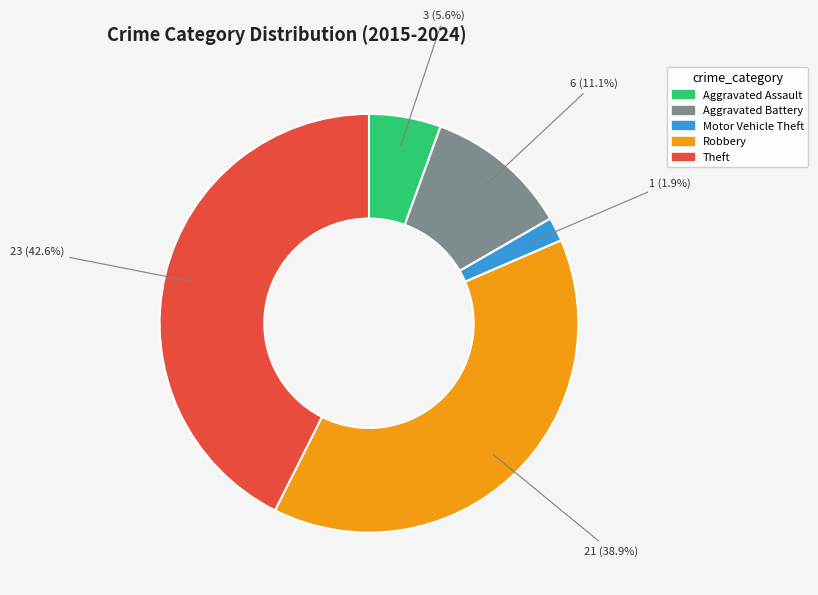

To the nearest percent, what is the difference between the largest and smallest slice percentages?

41%